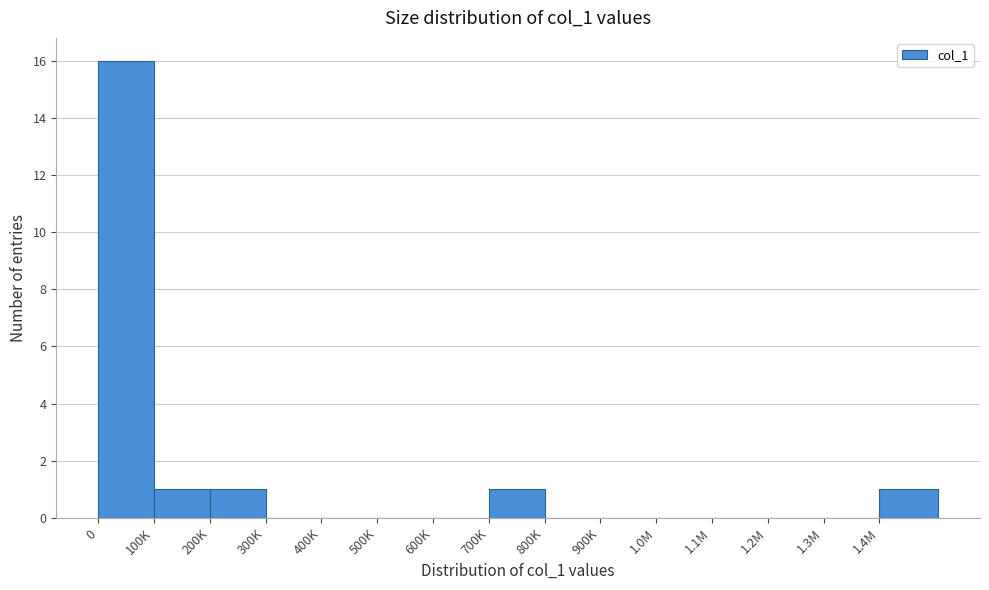

Reading left to right, transcribe all the data shown in this chart.

0=16	100K=1	200K=1	300K=0	400K=0	500K=0	600K=0	700K=1	800K=0	900K=0	1.0M=0	1.1M=0	1.2M=0	1.3M=0	1.4M=1